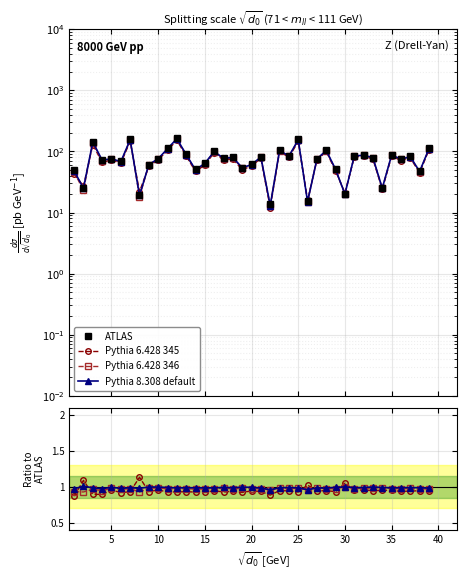

What is the value of the Pythia 8.308 default point at the 3rd from the left?

1.0